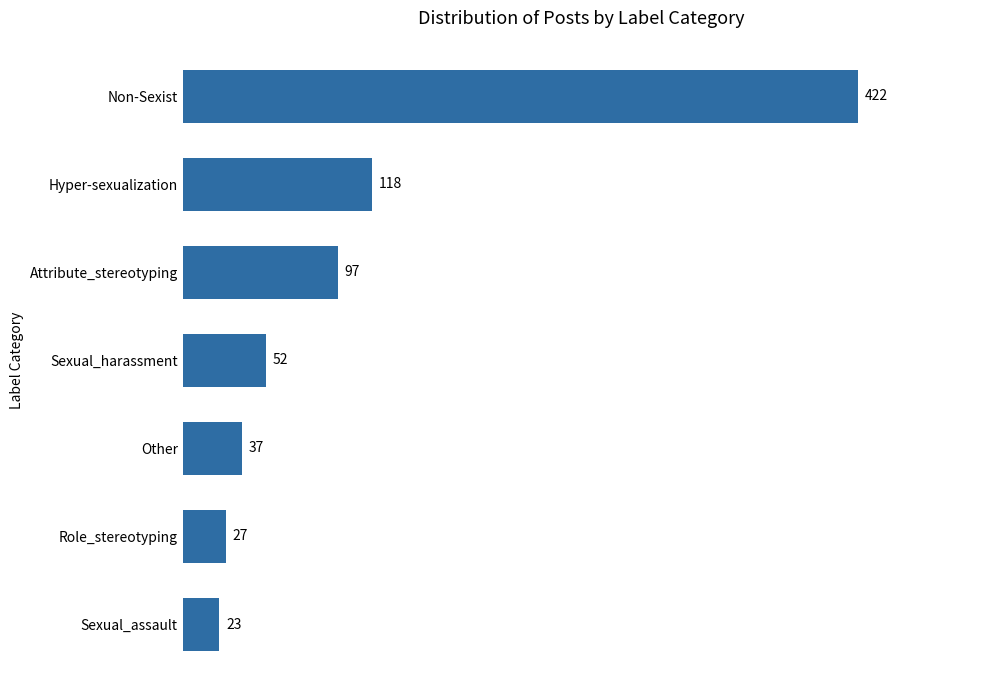

Reading bottom to top, list all the values displayed in this chart.

Sexual_assault=23	Role_stereotyping=27	Other=37	Sexual_harassment=52	Attribute_stereotyping=97	Hyper-sexualization=118	Non-Sexist=422